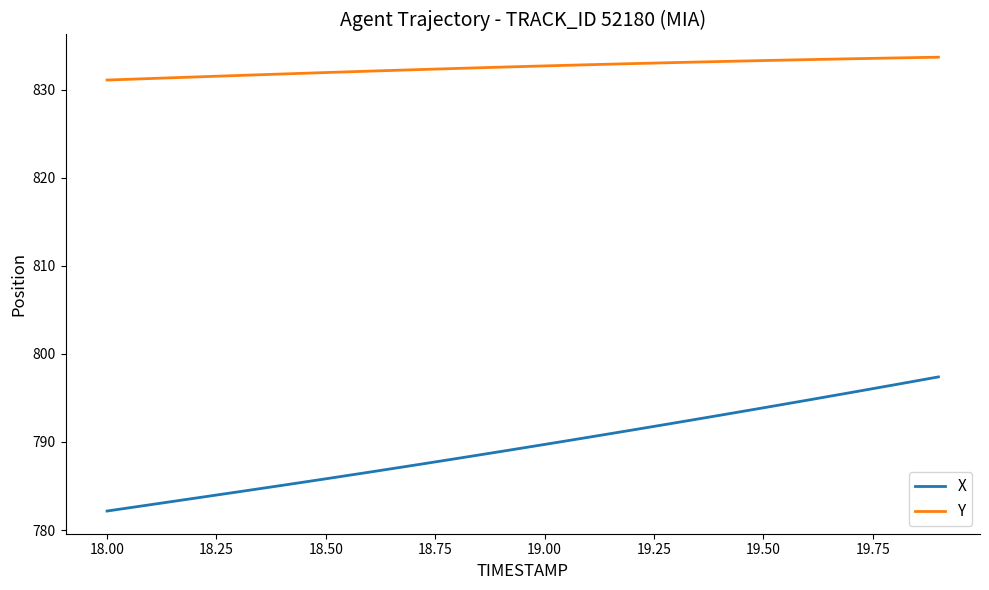

What is the smallest value displayed?

782.2